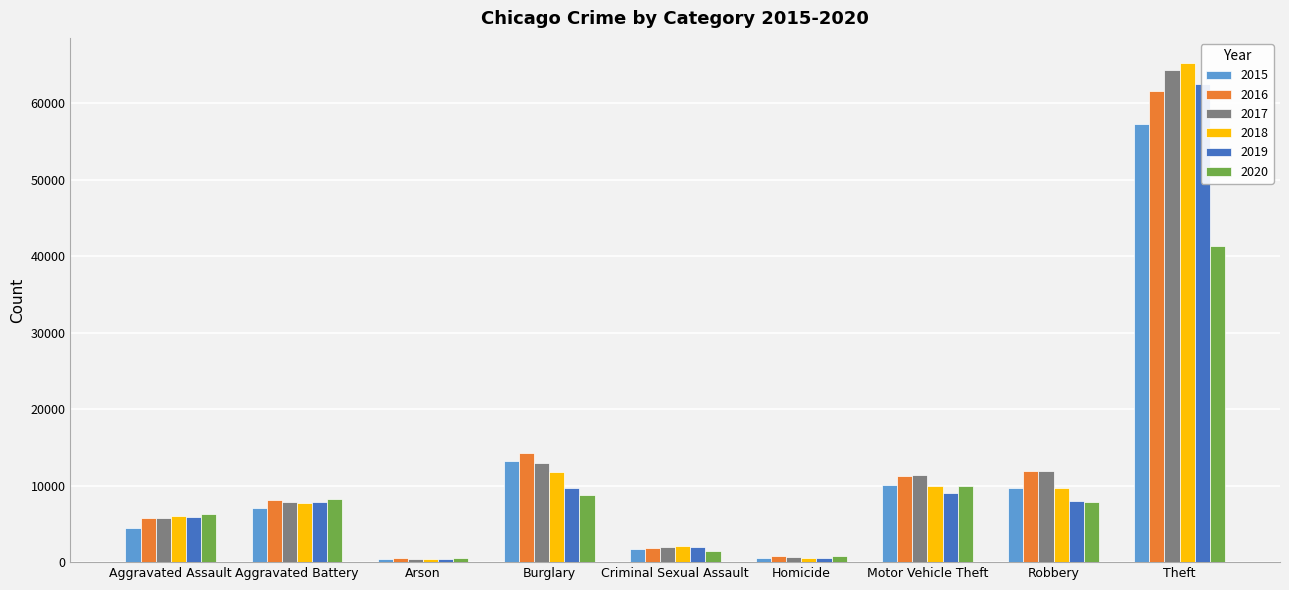

At which category is the sum across all series the highest?

Theft